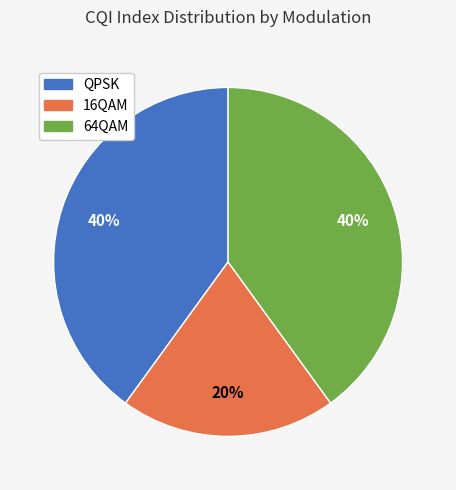

To the nearest percent, what is the combined percentage of 64QAM and 16QAM?

60%